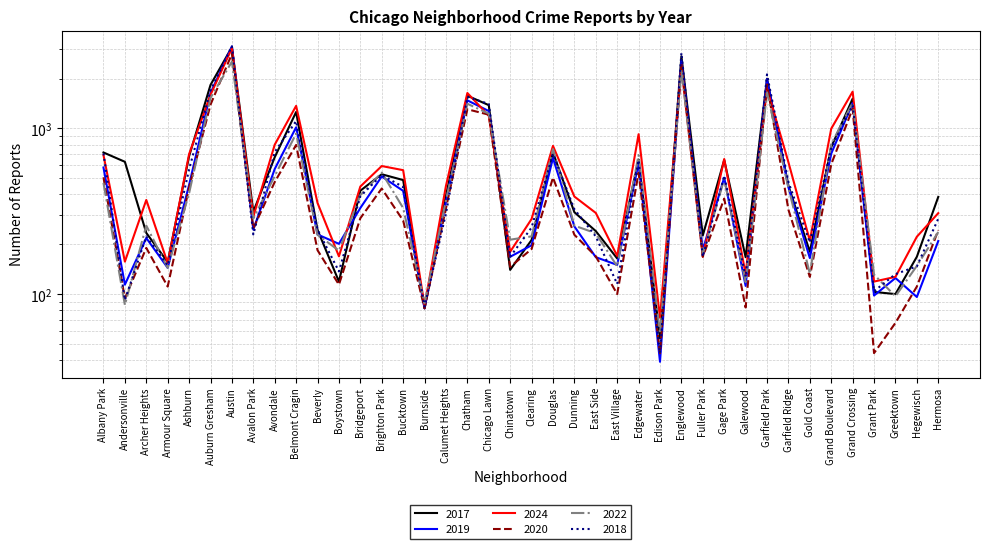

What is the value of the 2020 point at the 7th from the left?

2821